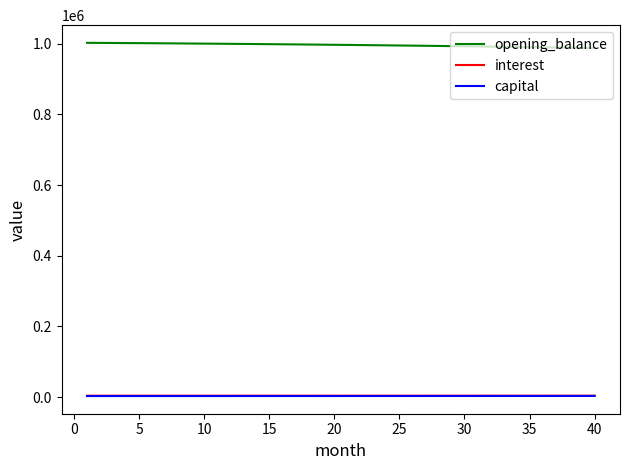

Which series has the largest total across all categories?

opening_balance